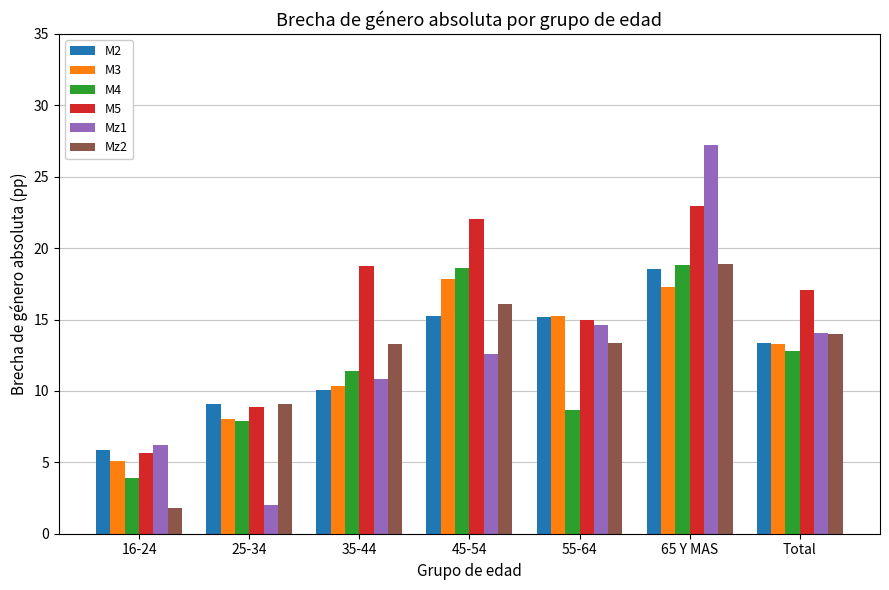

Is it true that M2 equals 10.1 at 35-44?

True